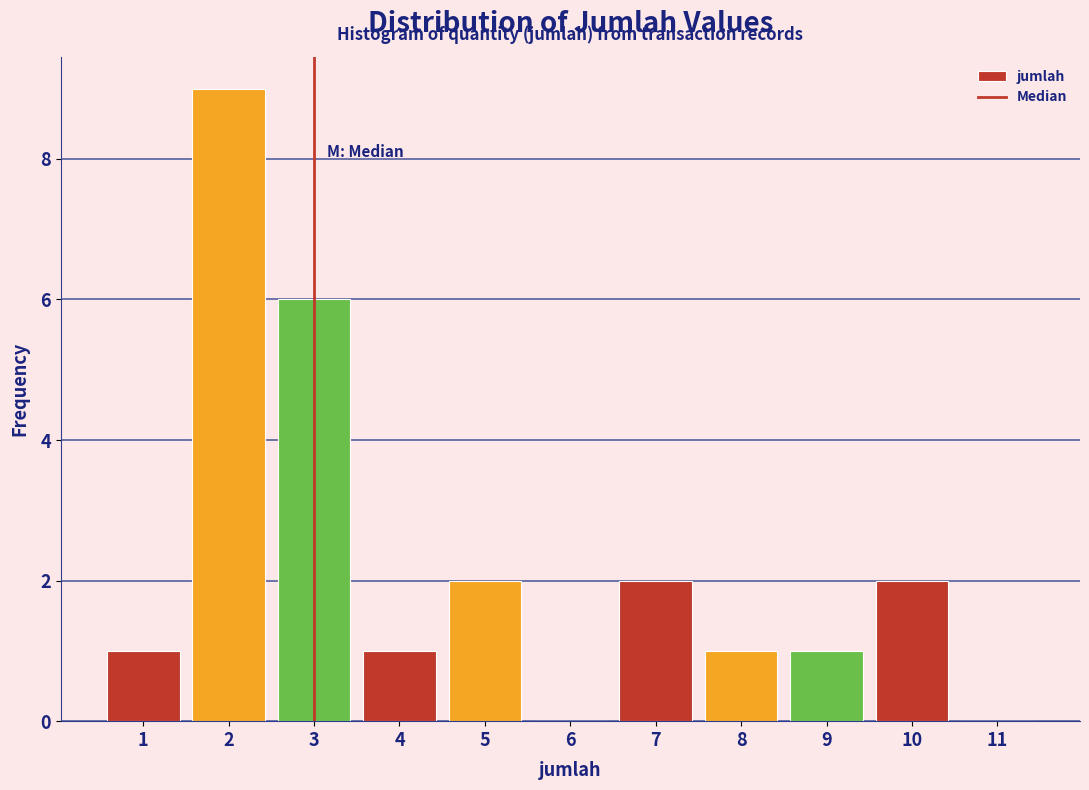

Reading left to right, transcribe this chart: for each bar, give the range it covers on the x-axis and its height. The values are not printed on the chart, so give them approximately, as read against the axis.

0.5 to 1.5: 1
1.5 to 2.5: 9
2.5 to 3.5: 6
3.5 to 4.5: 1
4.5 to 5.5: 2
5.5 to 6.5: 0
6.5 to 7.5: 2
7.5 to 8.5: 1
8.5 to 9.5: 1
9.5 to 10.5: 2
10.5 to 11.5: 0